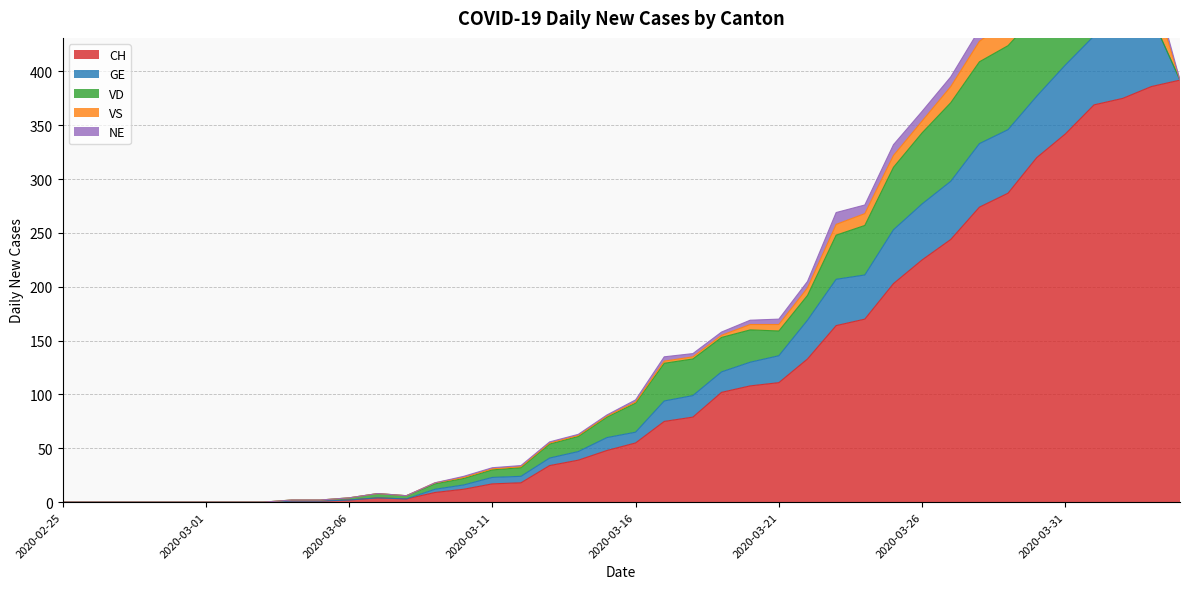

What is the spread (max minus min) of values at 2020-04-01?

355